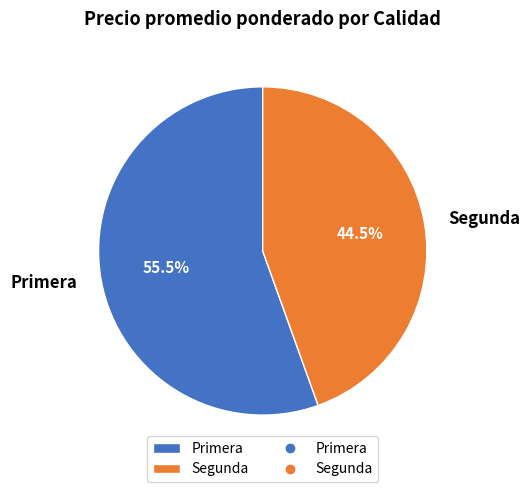

What percentage is NOT represented by Segunda?

55.5%